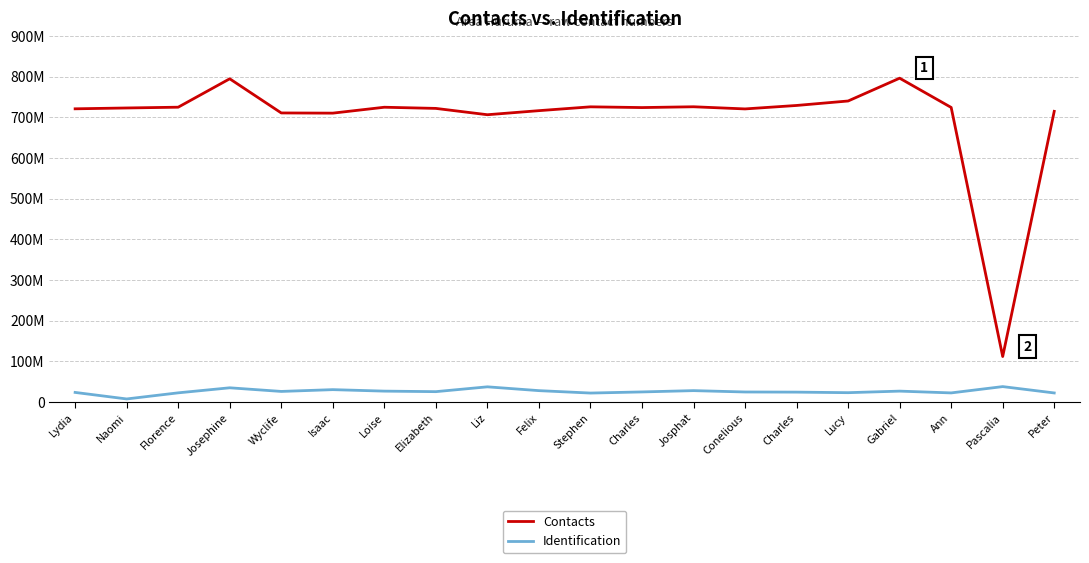

What is the total value across all series at Charles?

748778556